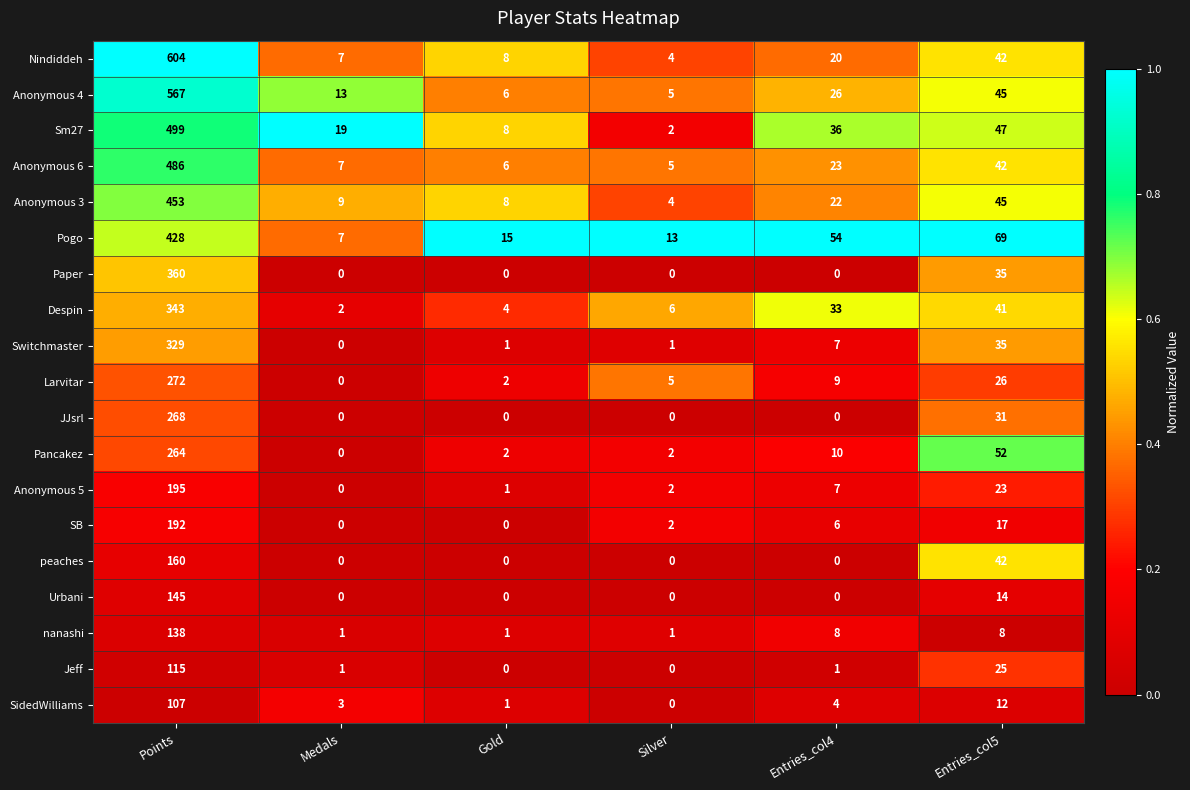

The value of Pogo at Entries_col5 is 69. True or false?

True